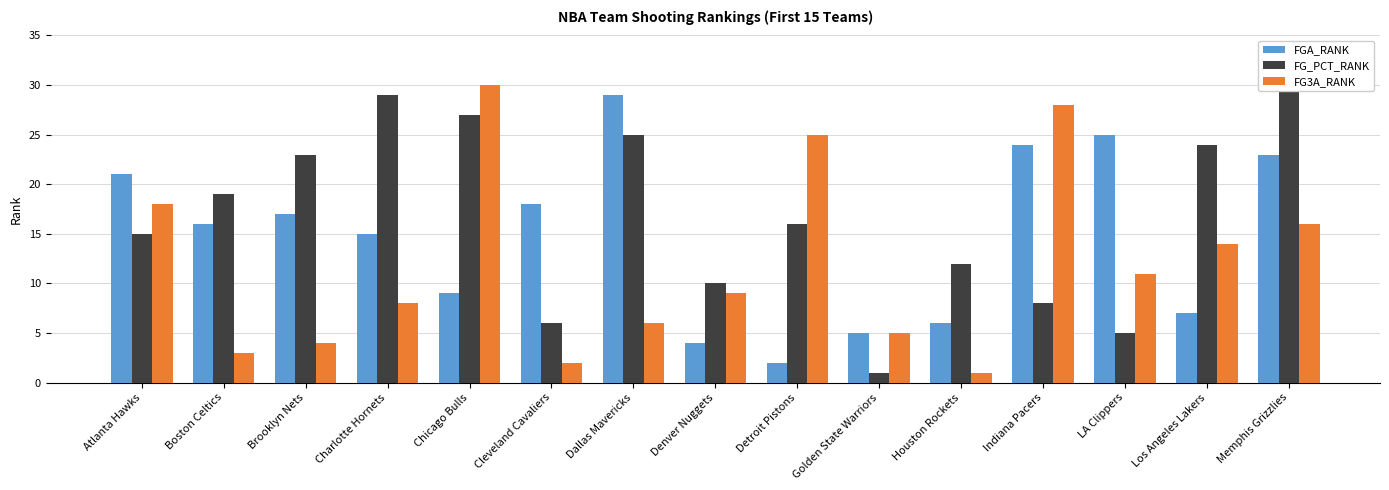

The FGA_RANK series shows 2 at Detroit Pistons. True or false?

True